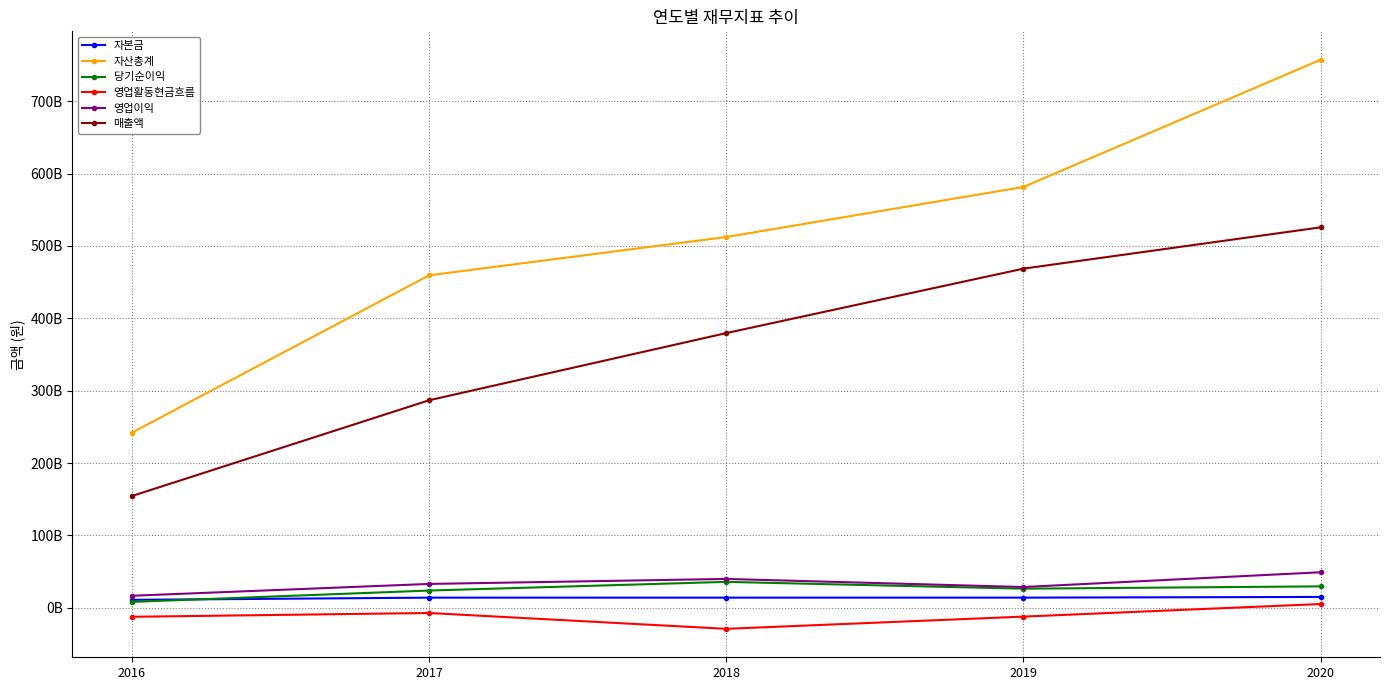

In 영업이익, how many points are lower than both neighbors (excluding endpoints)?

1